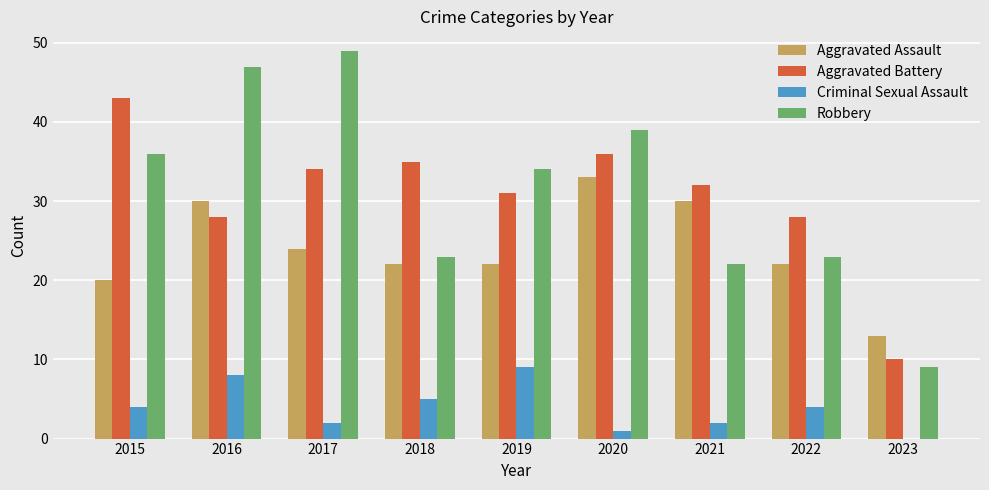

What is the sum of all Robbery values?

282